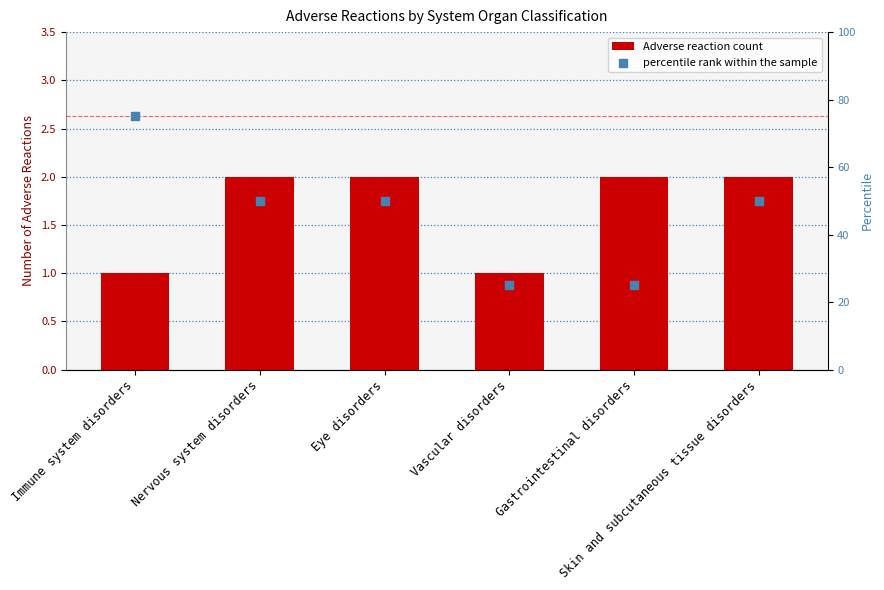

What is the total value across all series at Eye disorders?

52